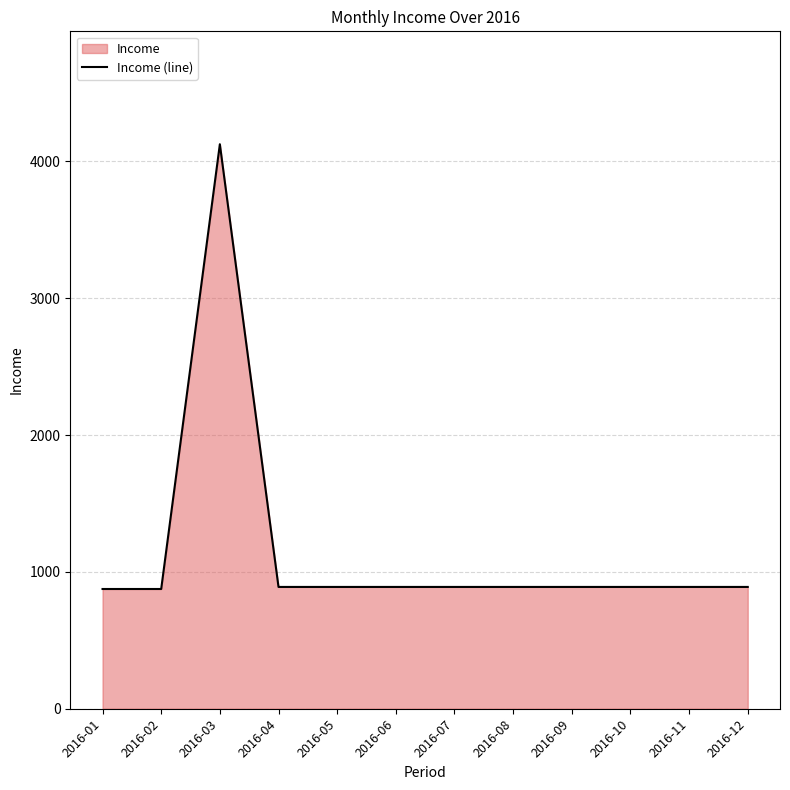

Rank the categories by value from highest to lowest.

2016-03, 2016-04, 2016-05, 2016-06, 2016-07, 2016-08, 2016-09, 2016-10, 2016-11, 2016-12, 2016-01, 2016-02